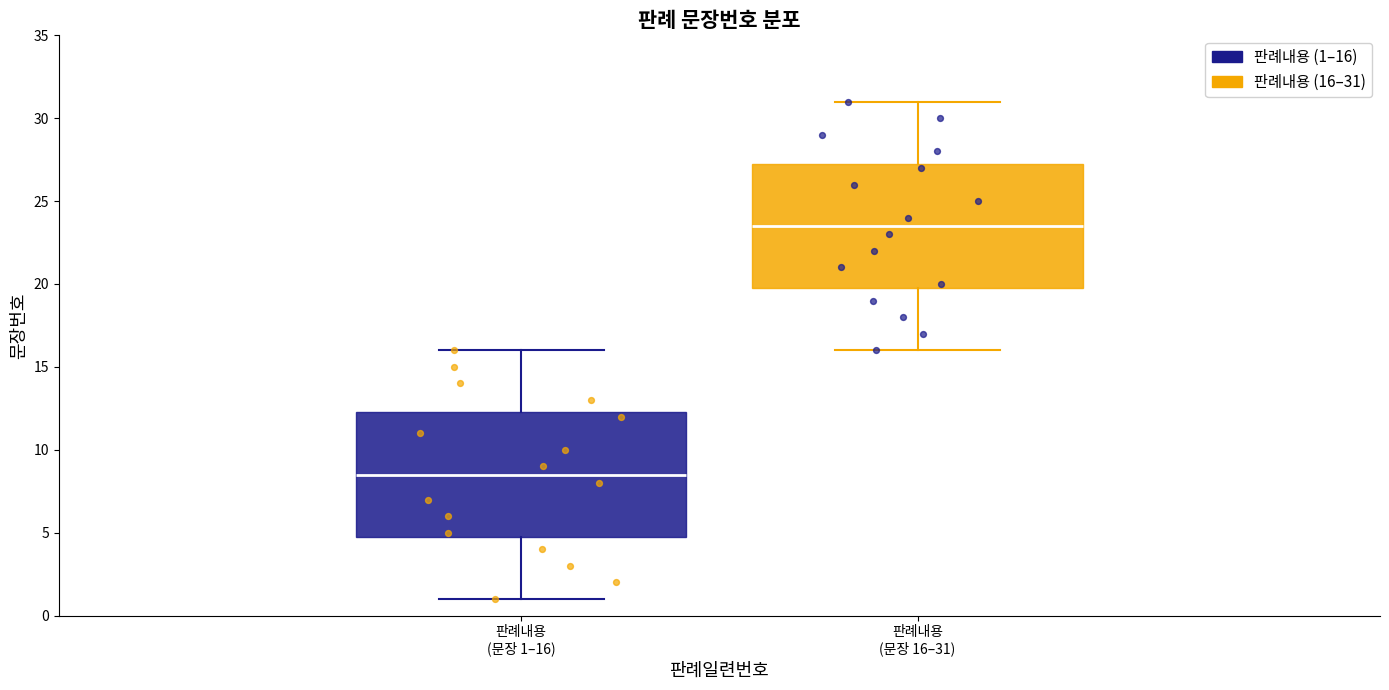

Reading left to right, read every box against the y-axis: the position of its median line, the range the box covers, and the ends of its whiskers. The values are not printed on the chart, so give them approximately, as read against the axis.

판례내용 (문장 1–16): median 8.5, box 5.0 to 12.5, whiskers 1.0 to 16.0
판례내용 (문장 16–31): median 23.5, box 20.0 to 27.5, whiskers 16.0 to 31.0